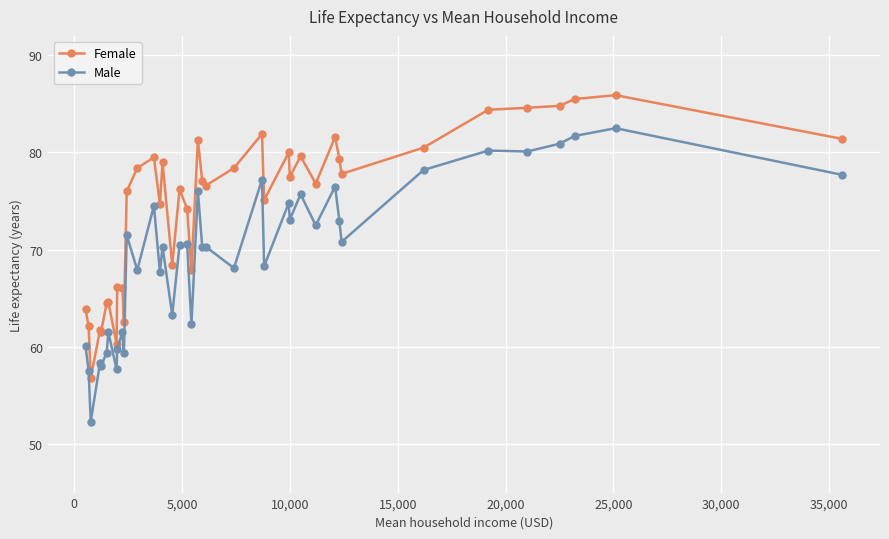

True or false: Female and Male cross at least once.

False